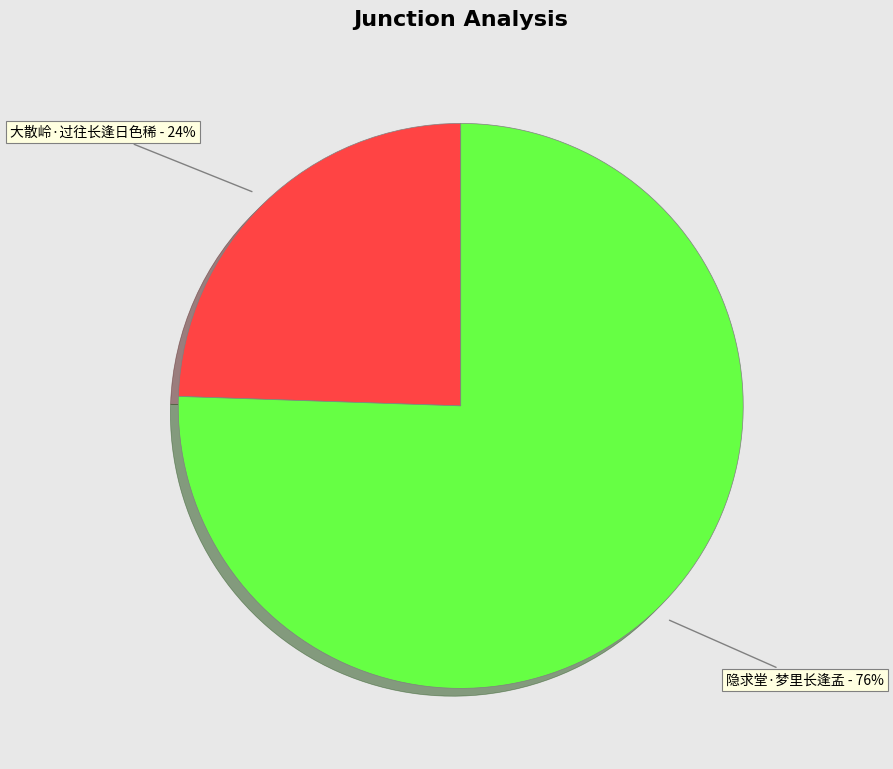

To the nearest percent, what is the average slice percentage?

50%